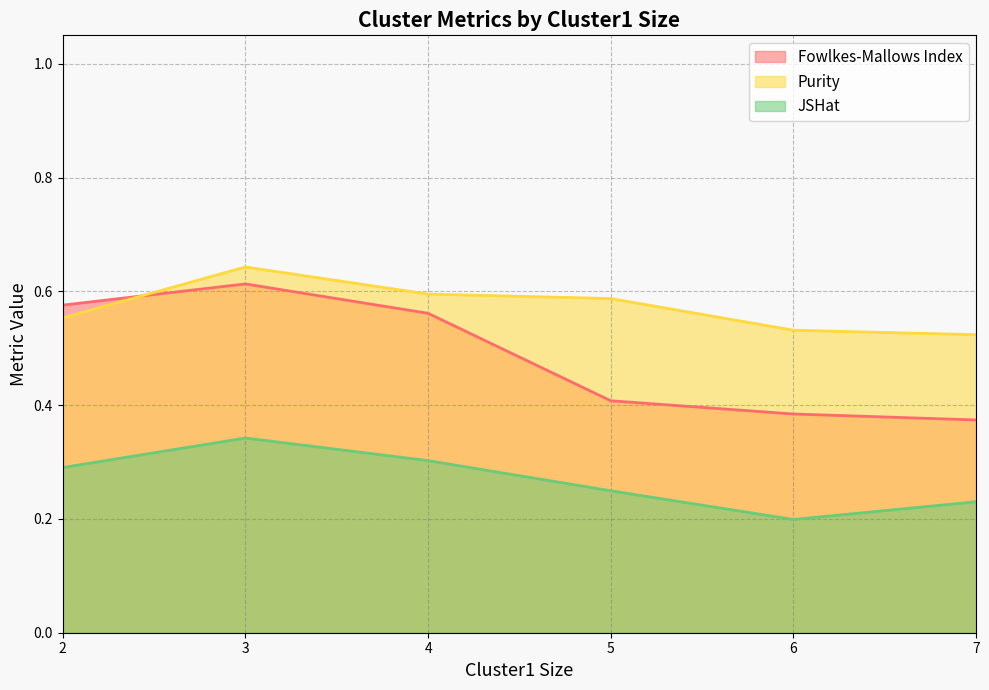

How many interior local peaks does the Purity series have?

1